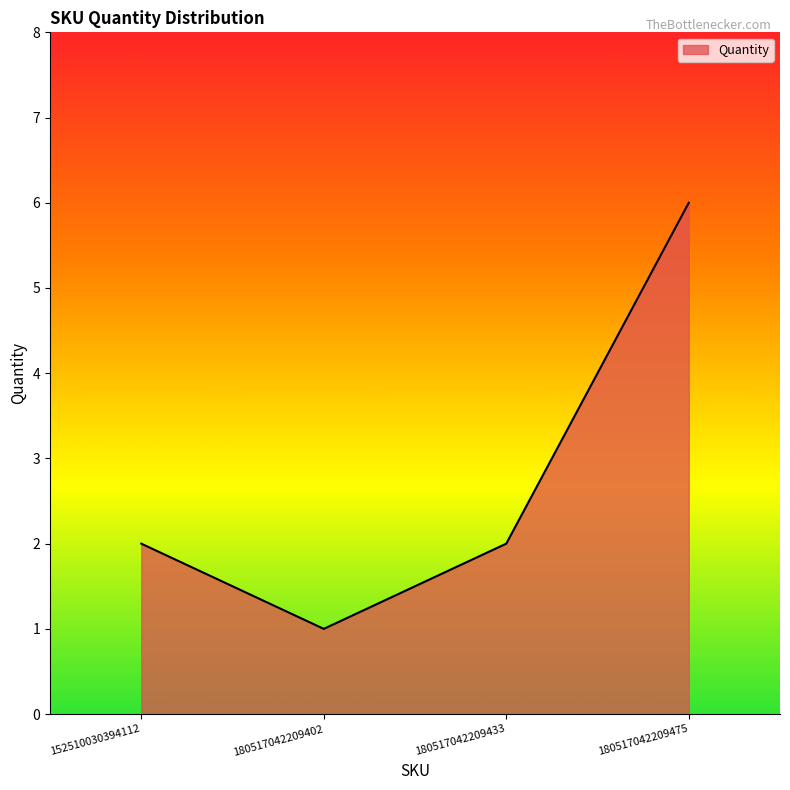

Is it true that the value at 152510030394112 is 1?

False